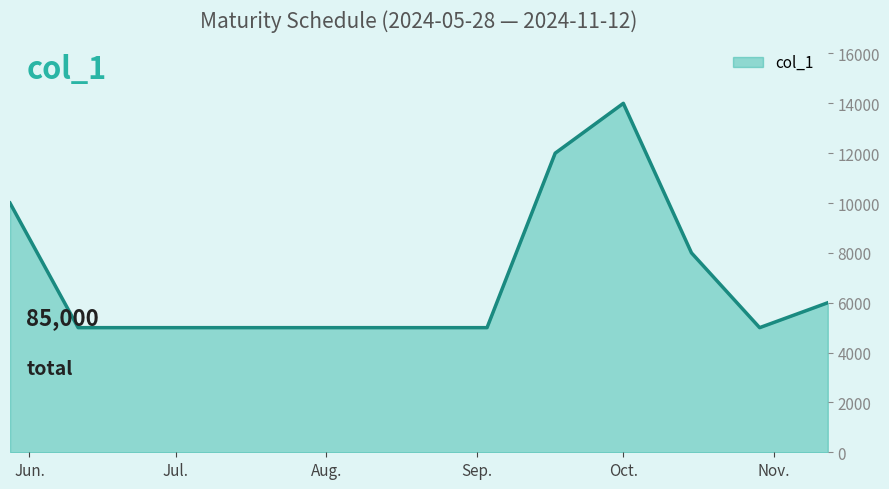

What is the smallest value displayed?

5000